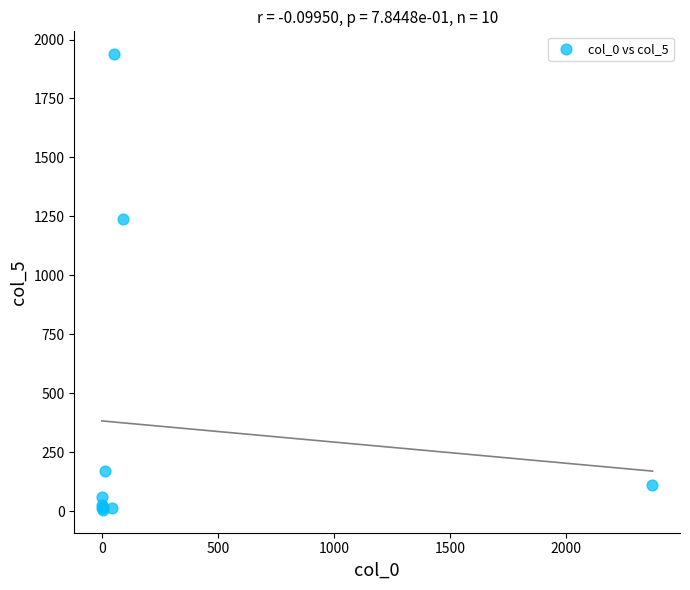

What Y value in the scatter plot is closest to 971?

1238